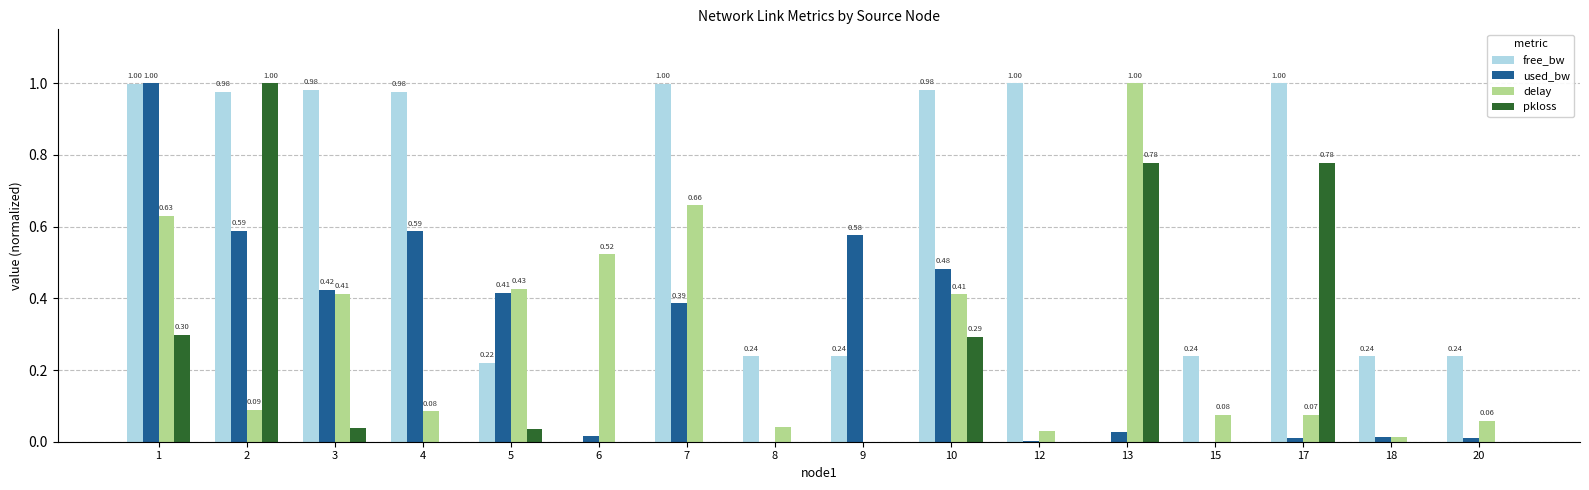

Between 12 and 13, which series saw the biggest shift?

free_bw